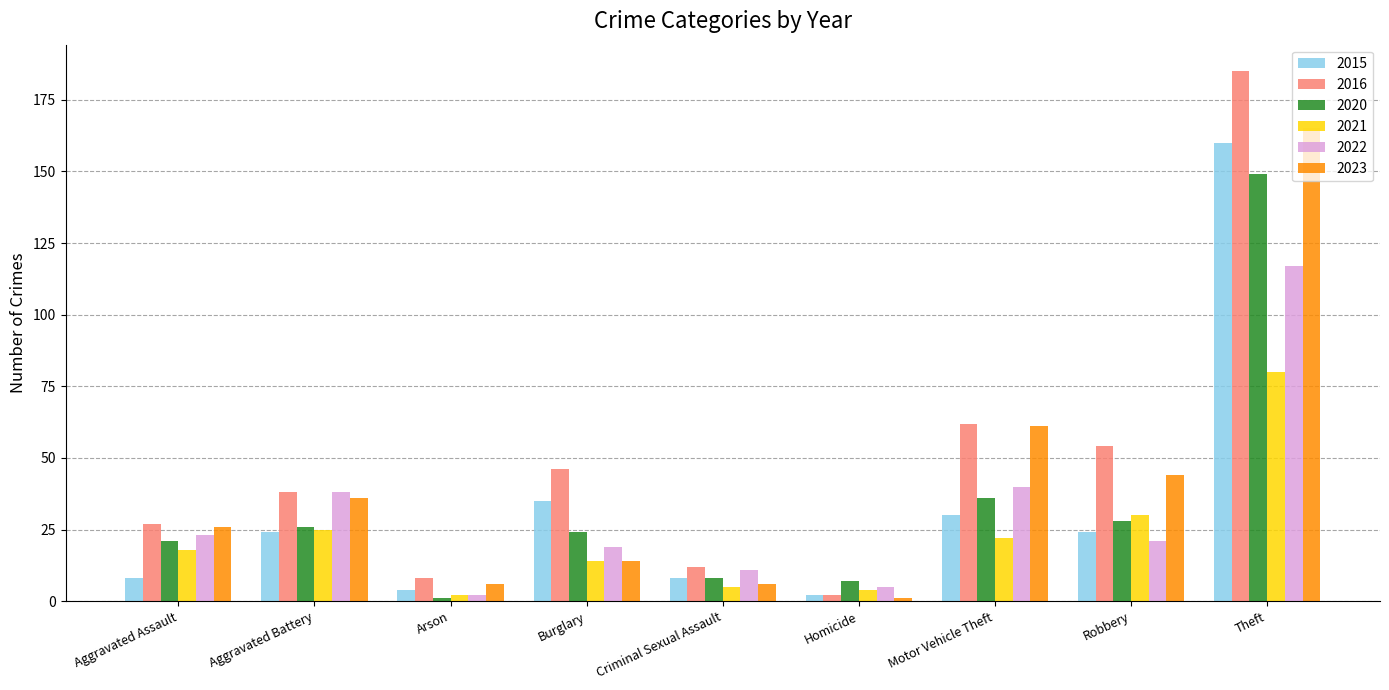

Reading left to right, what are all the values shown in this chart?

2015: 8	24	4	35	8	2	30	24	160
2016: 27	38	8	46	12	2	62	54	185
2020: 21	26	1	24	8	7	36	28	149
2021: 18	25	2	14	5	4	22	30	80
2022: 23	38	2	19	11	5	40	21	117
2023: 26	36	6	14	6	1	61	44	165